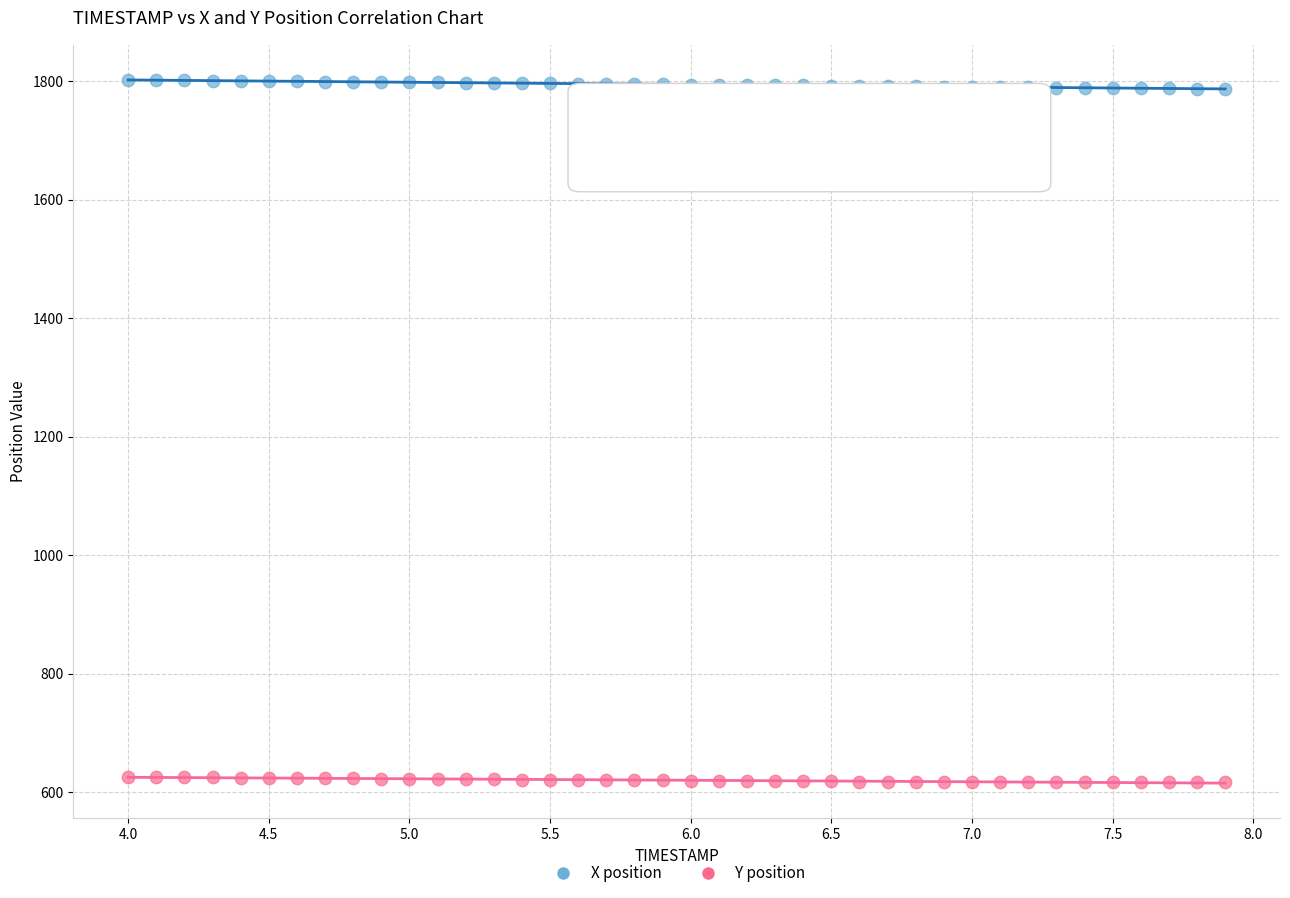

Which series contains the lowest Y value?

Y position